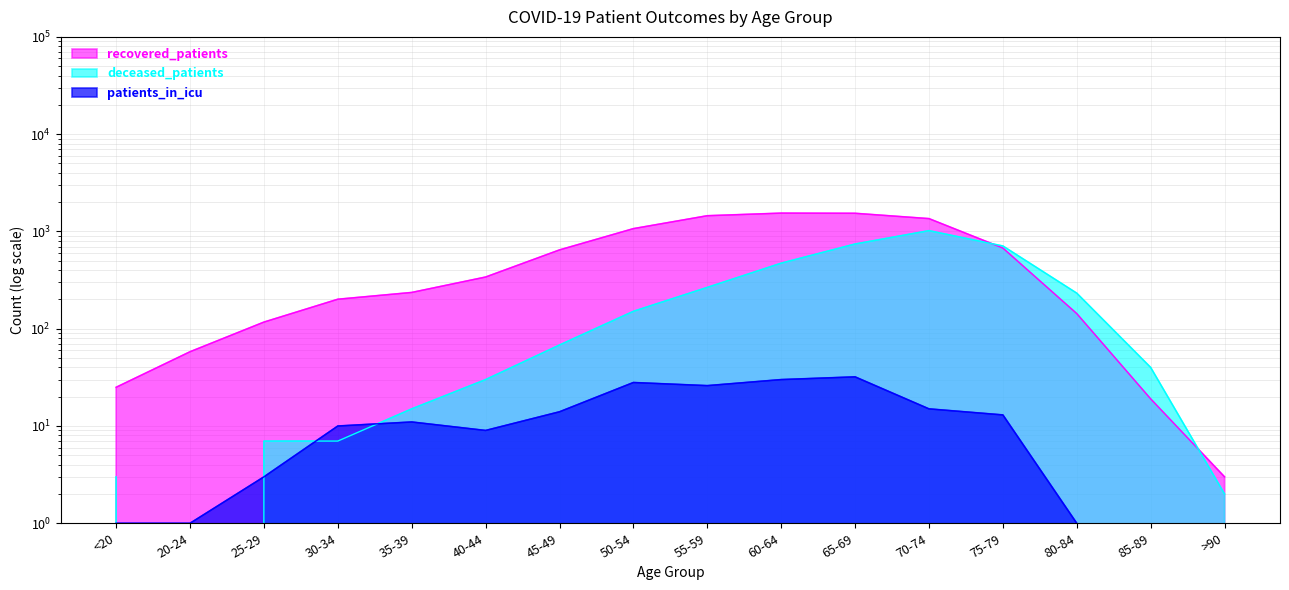

Between 20-24 and 25-29, which series saw the biggest shift?

recovered_patients